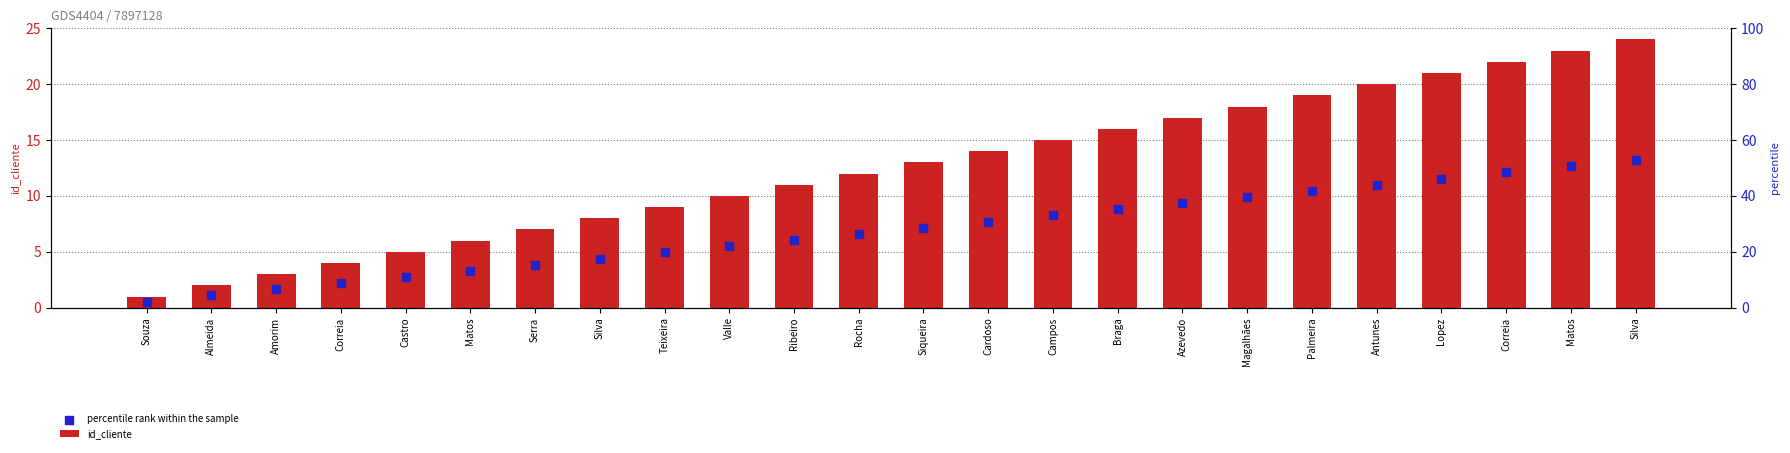

What is the total value across all series at Silva?

12.4